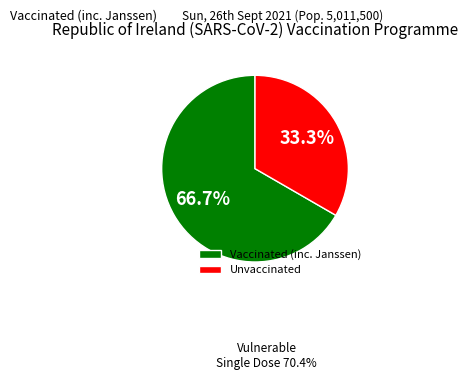

How many segments does this pie chart have?

2